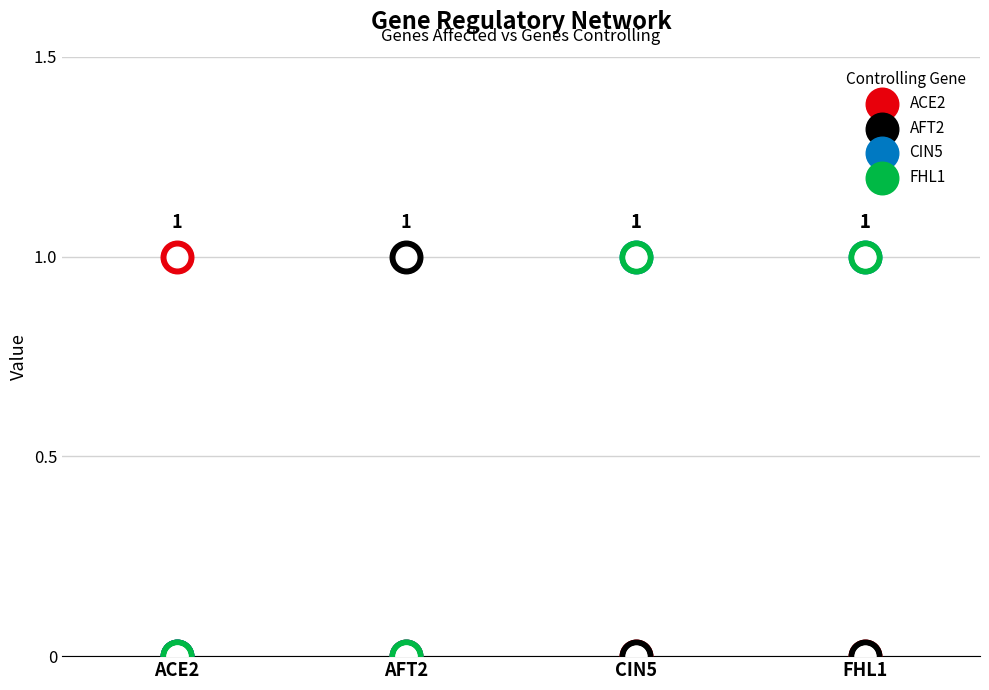

What are all the series names shown in the legend?

ACE2, AFT2, CIN5, FHL1